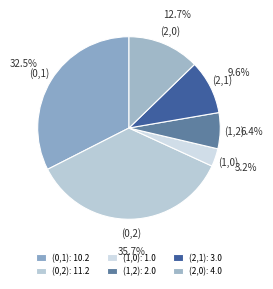

How many segments does this pie chart have?

6